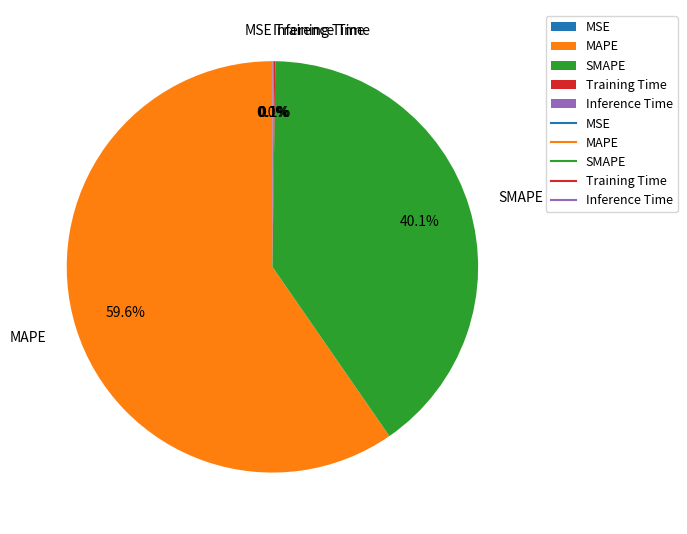

Is the sum of SMAPE and MAPE greater than half?

Yes